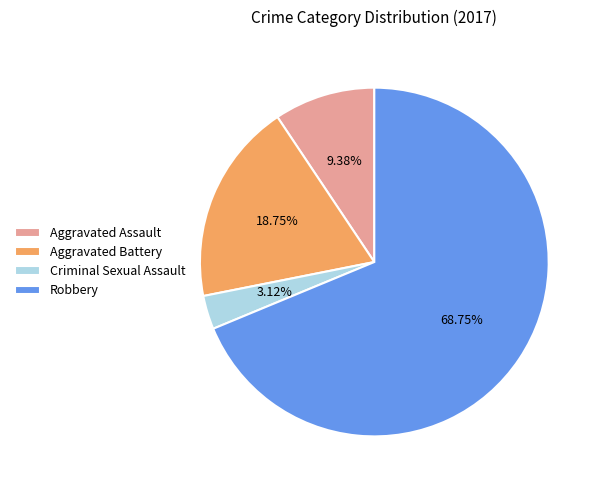

What is the ratio of the value at Aggravated Assault to the value at Criminal Sexual Assault?

3.0